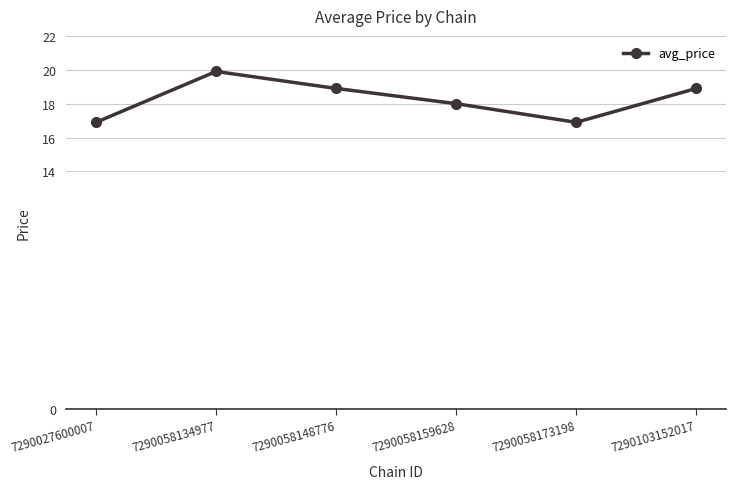

Reading right to left, what are all the values shown in this chart?

7290103152017=18.9	7290058173198=16.9	7290058159628=18.0	7290058148776=18.9	7290058134977=19.9	7290027600007=16.9